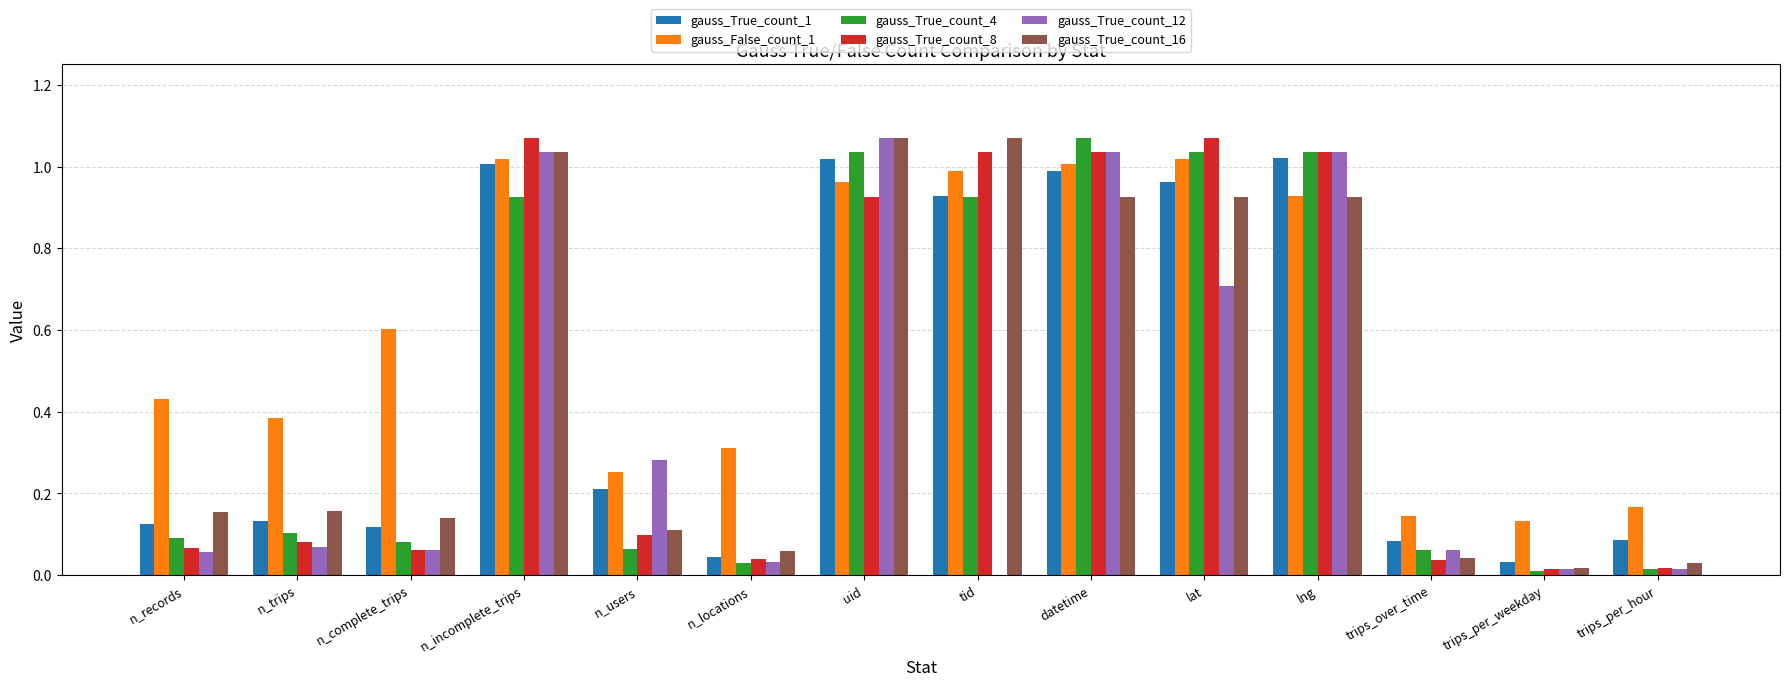

What is the sum of all gauss_True_count_8 values?

6.6